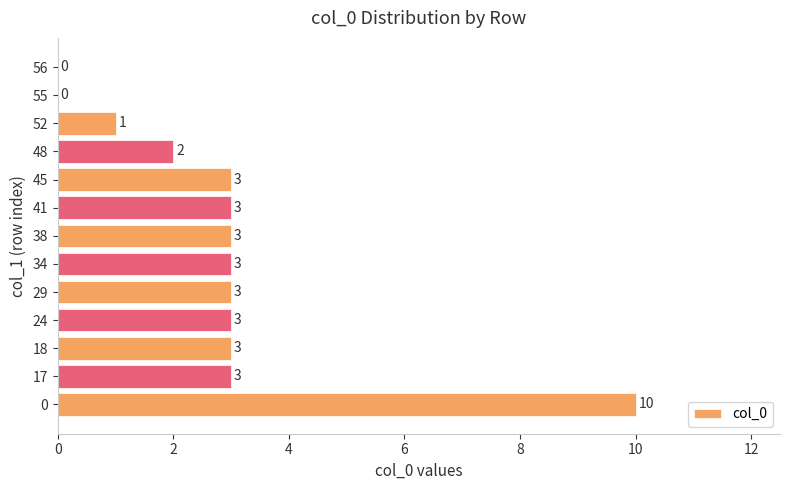

What is the average value?

3